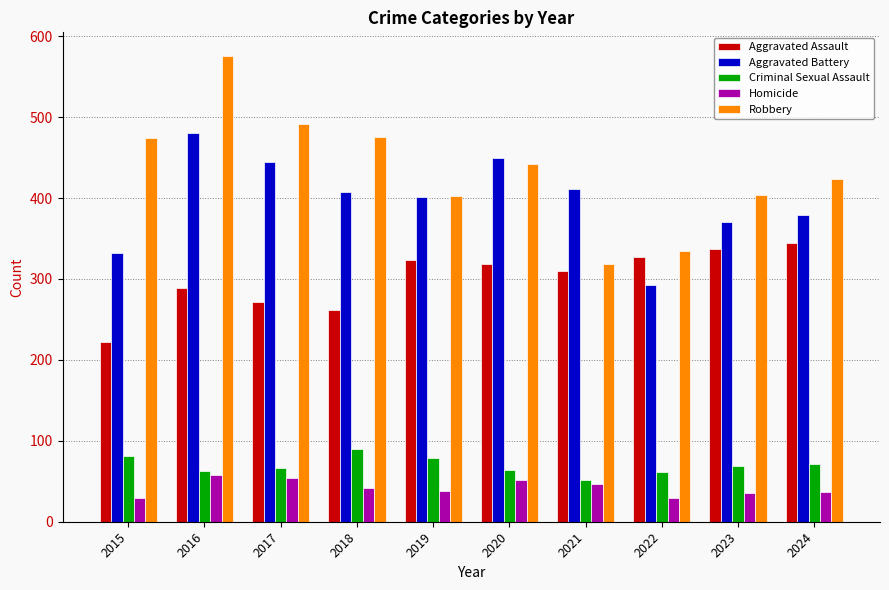

Between 2022 and 2023, which series saw the biggest shift?

Aggravated Battery